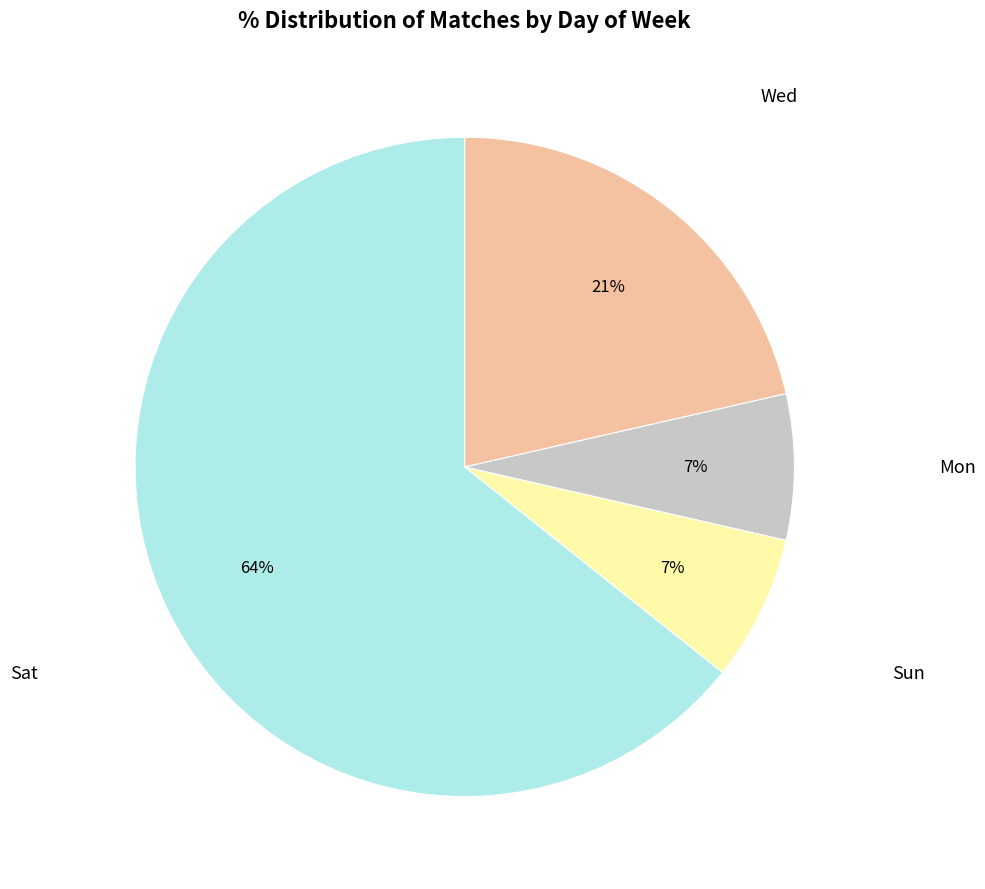

To the nearest percent, what is the average slice percentage?

25%